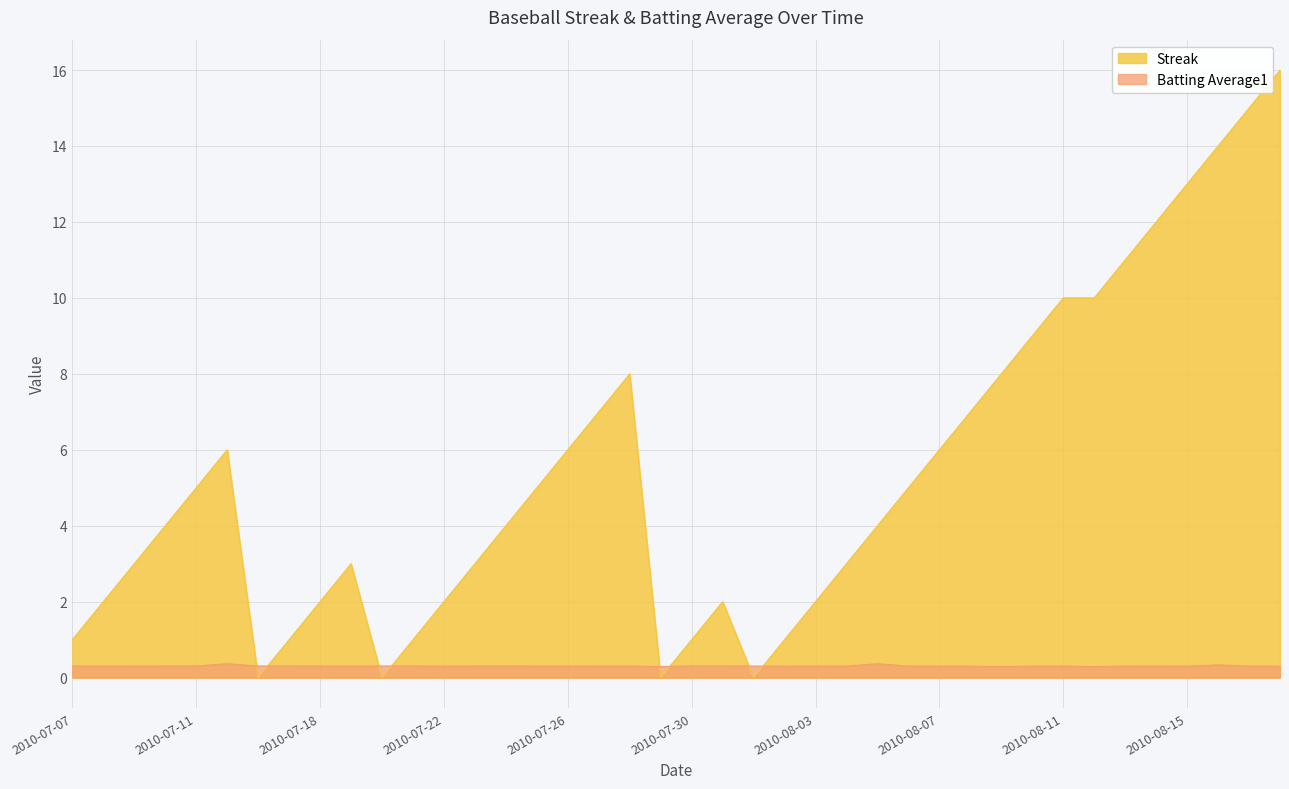

What is the sum of the Streak values at 2010-07-20 and 2010-08-17?

15.0